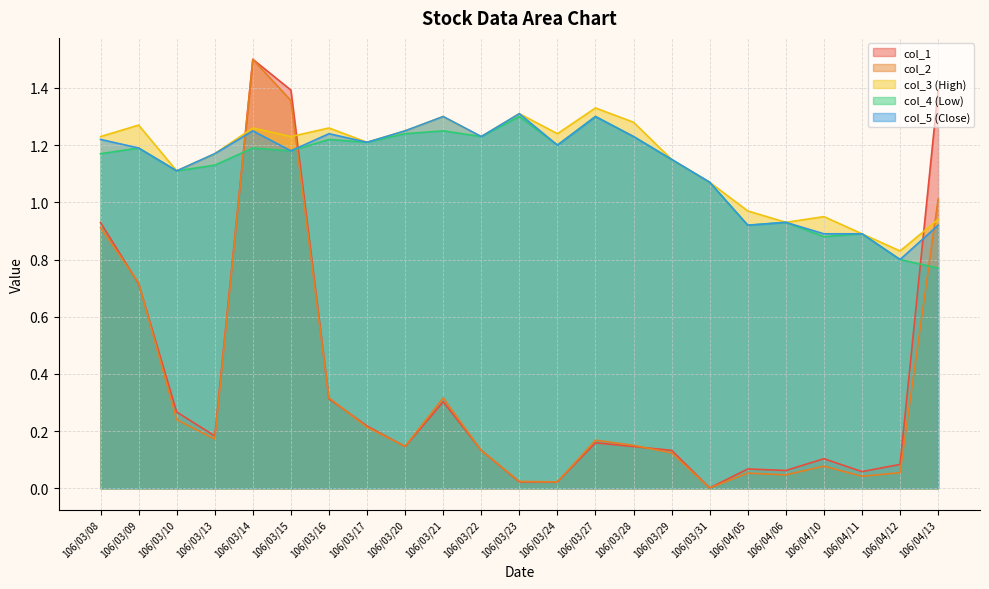

Count the col_5 values in the range 0 to 1.

6